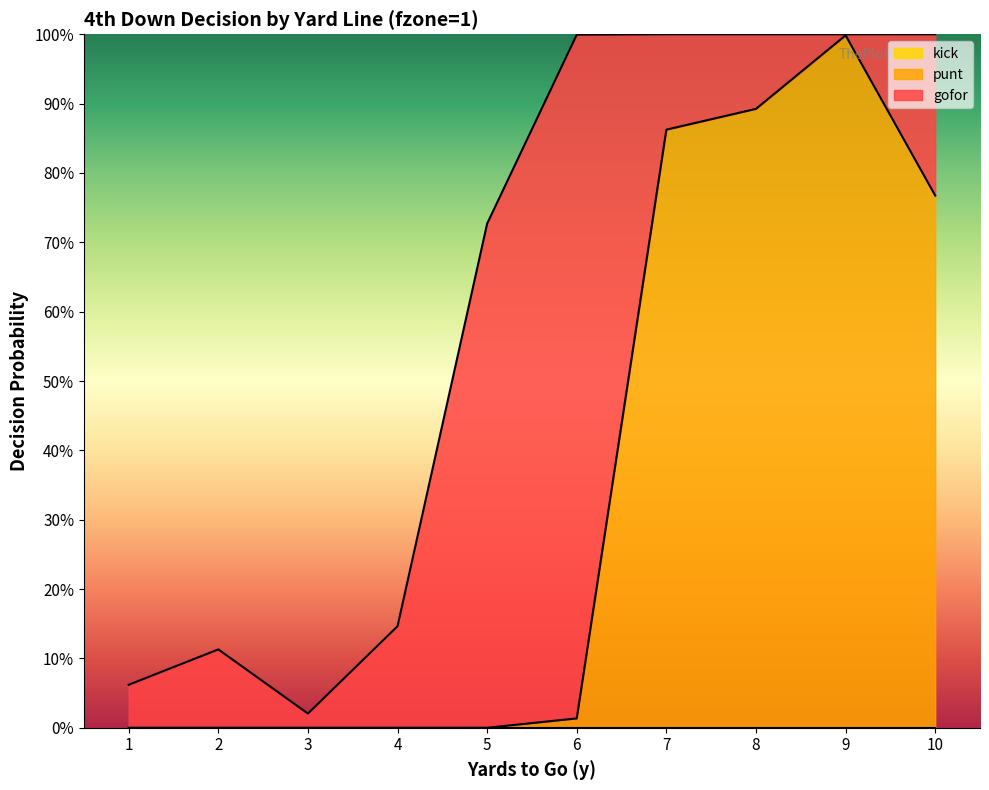

How many lines are shown in the chart?

3